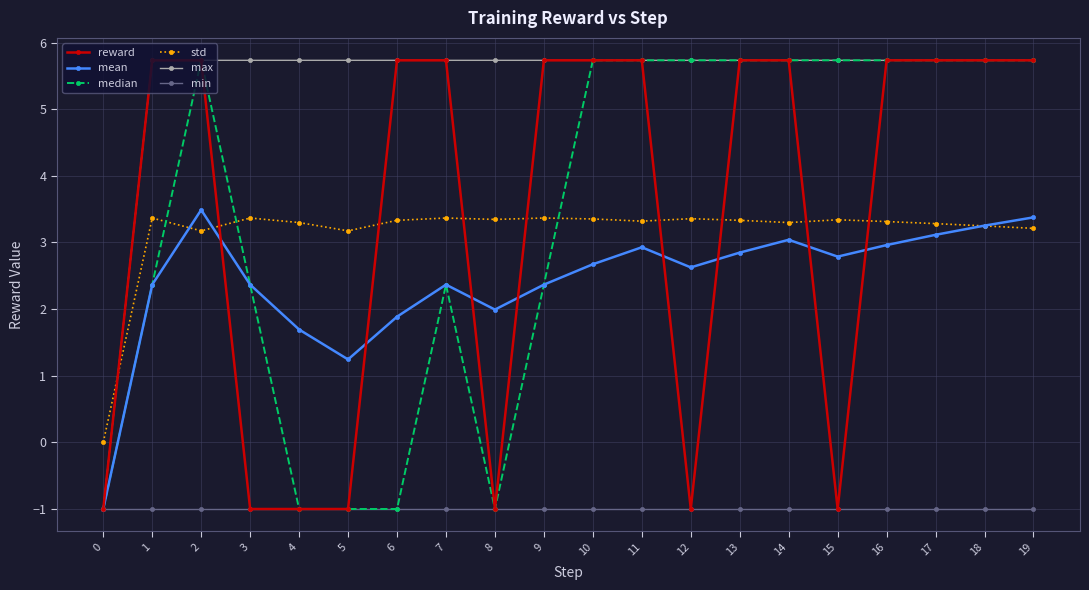

What is the approximate value of max at 19?

5.7